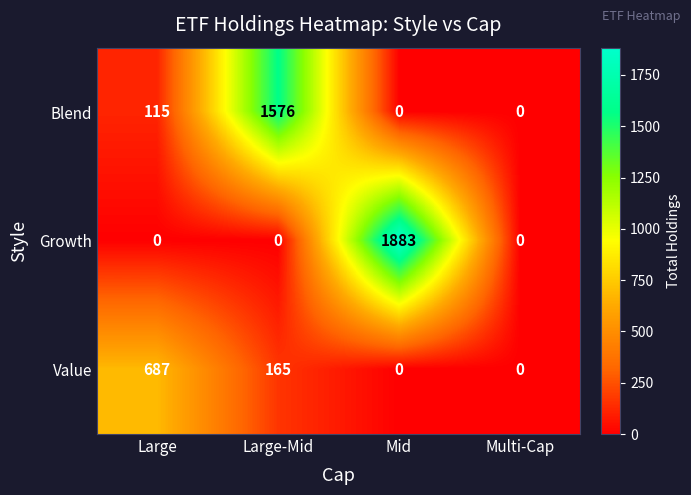

At which category is the sum across all series the highest?

Mid